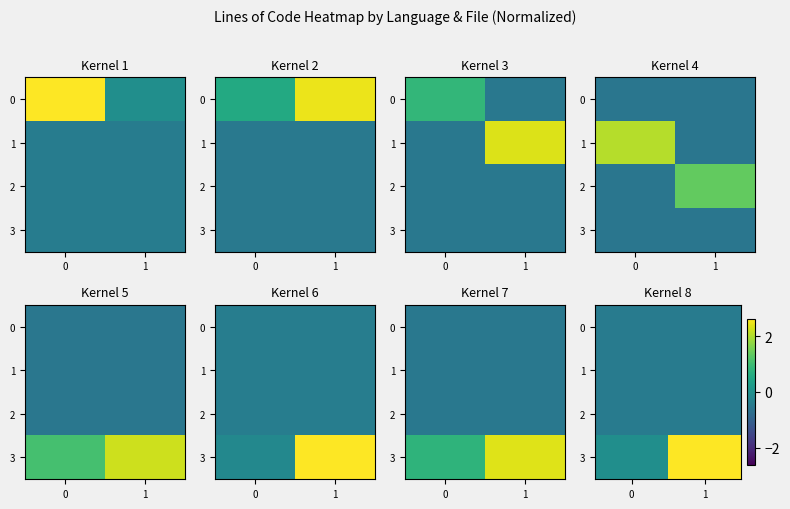

At how many categories does at least one series exceed 1?

1